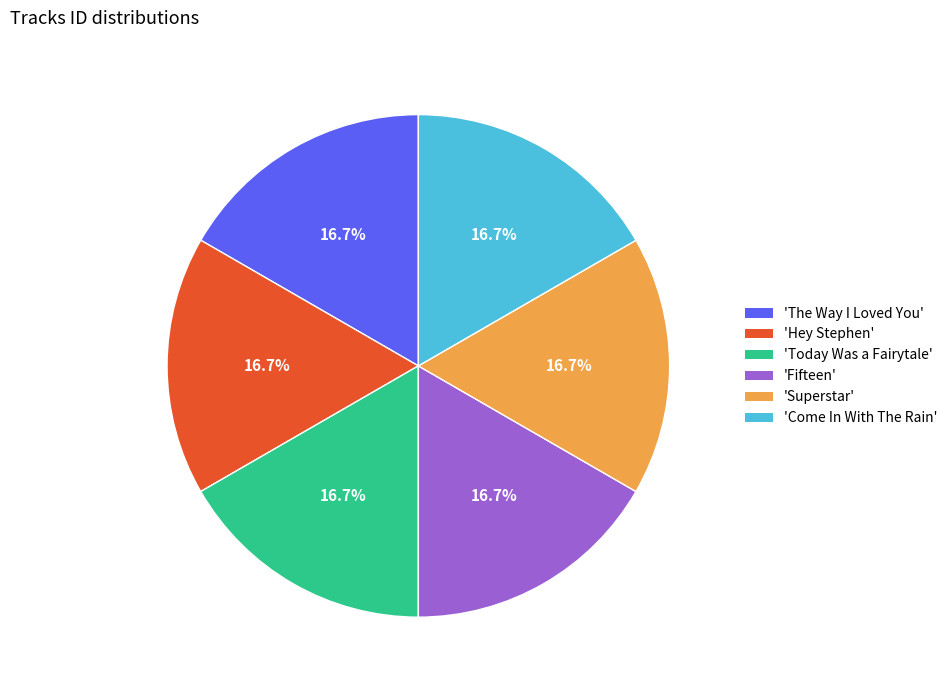

Is there a majority slice in this chart?

No